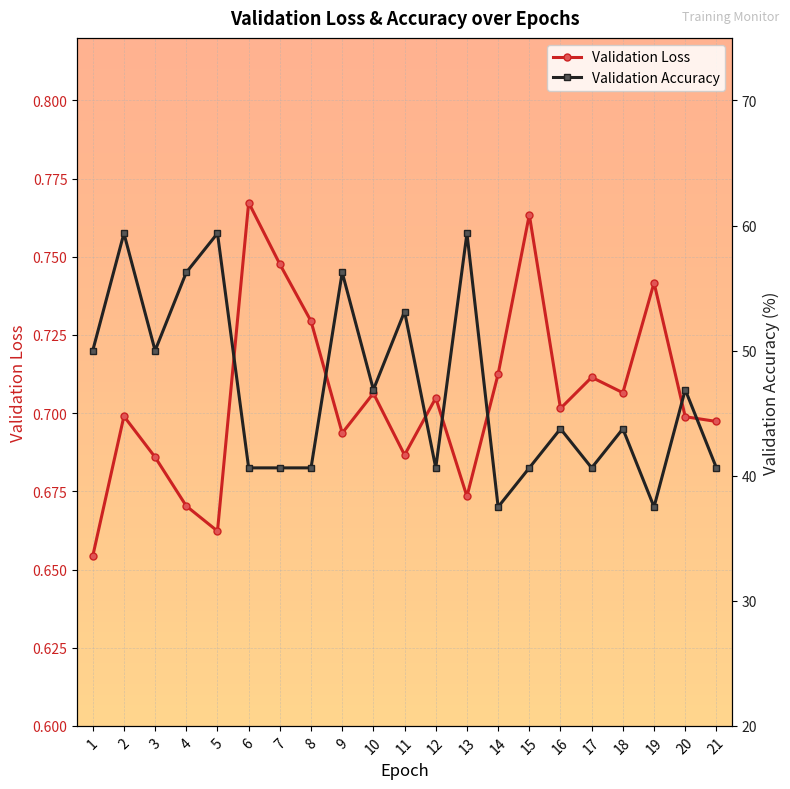

Where is Validation Loss nearest to the value 0?

1